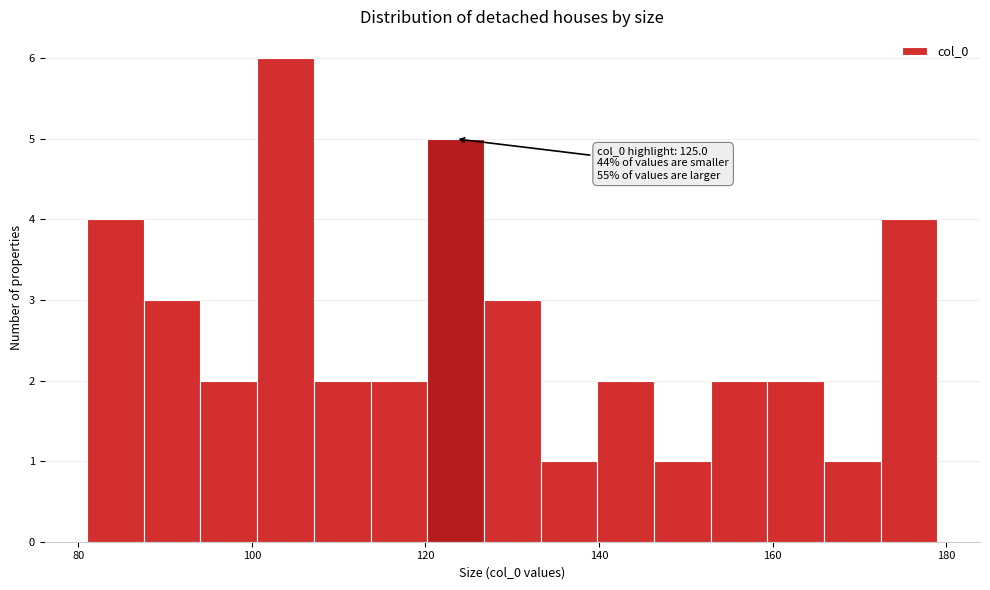

Read against the x-axis, roughly where is the centre of the tallest bar?

104